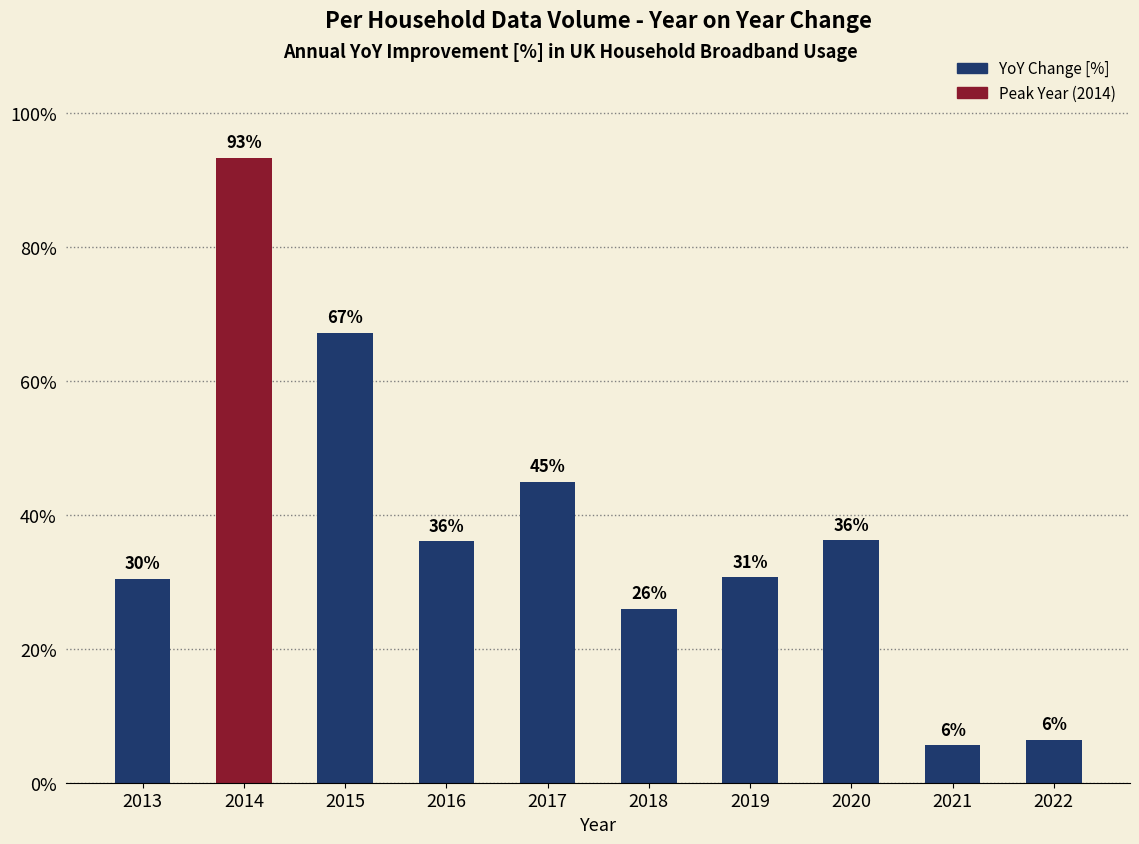

List the labels in order of value, smallest first.

2021, 2022, 2018, 2013, 2019, 2016, 2020, 2017, 2015, 2014